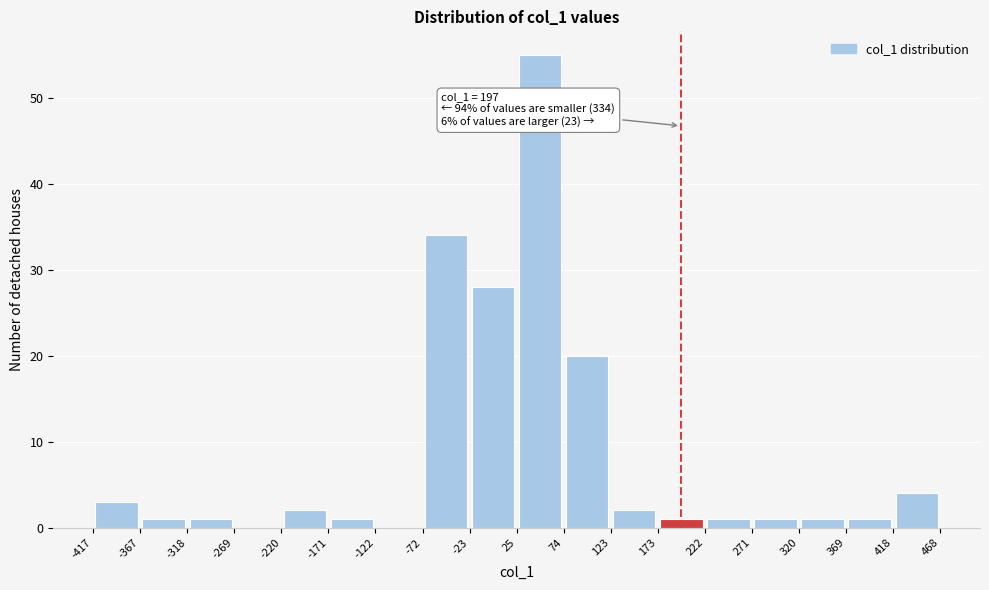

Which range on the x-axis has the tallest bar?

25 to 74